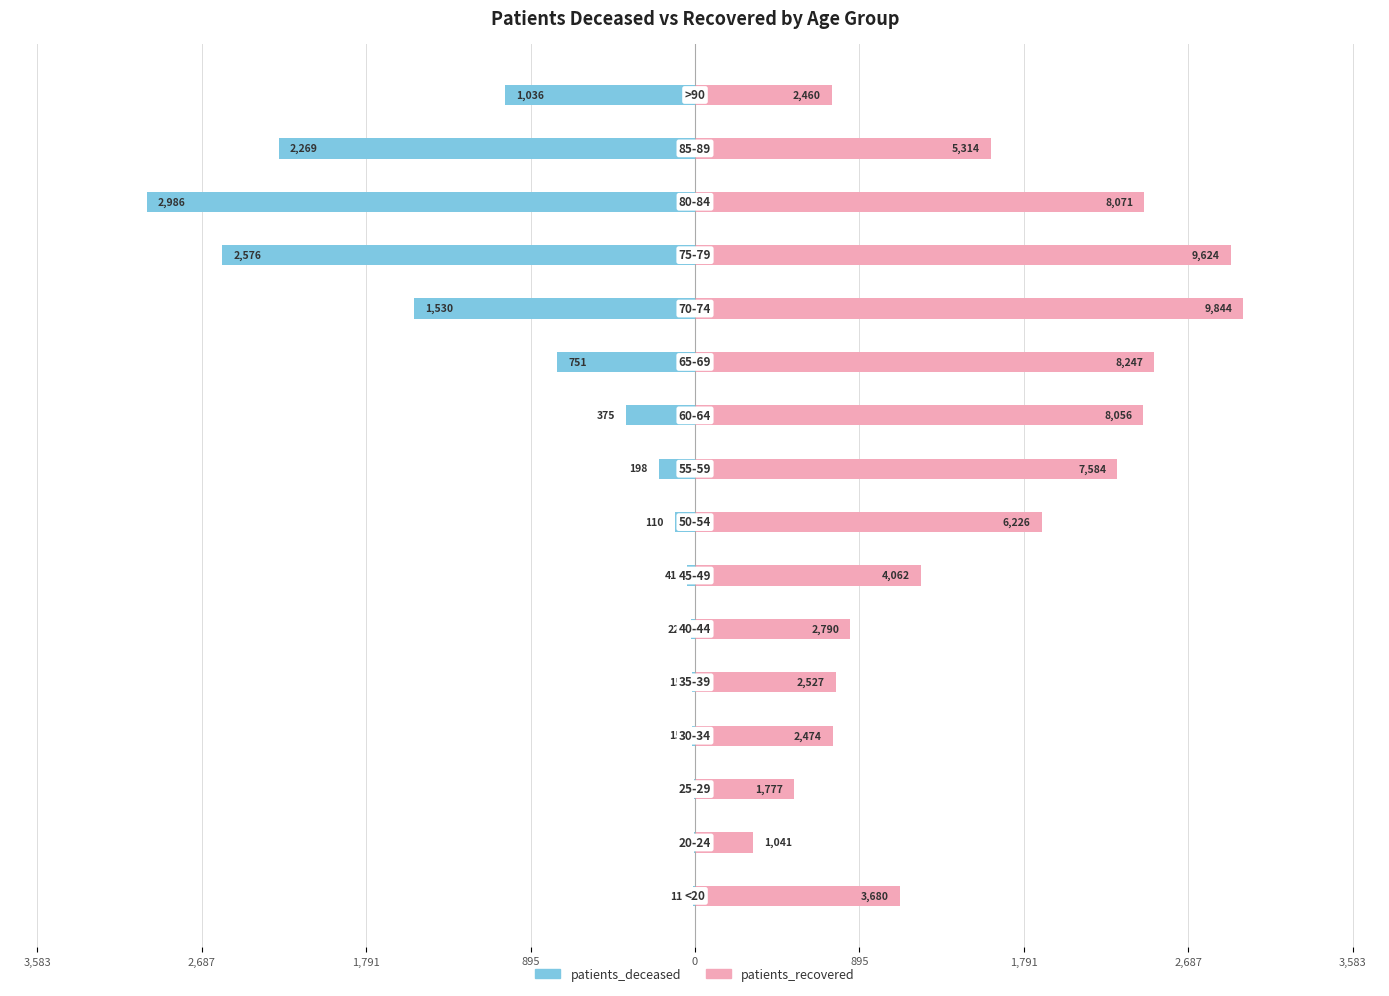

The value of patients_deceased at 10 is -253.9. True or false?

False